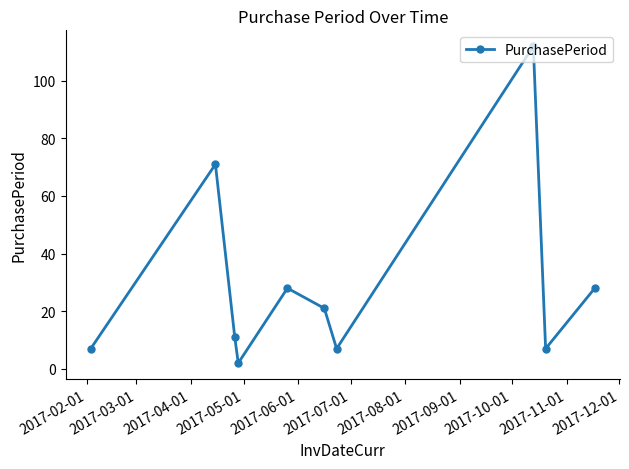

How many data points are less than 21?

5